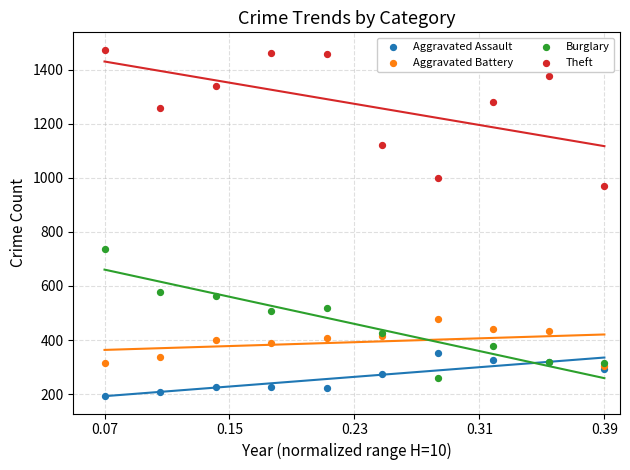

In the Theft series, what Y value is closest to 1221?

1259